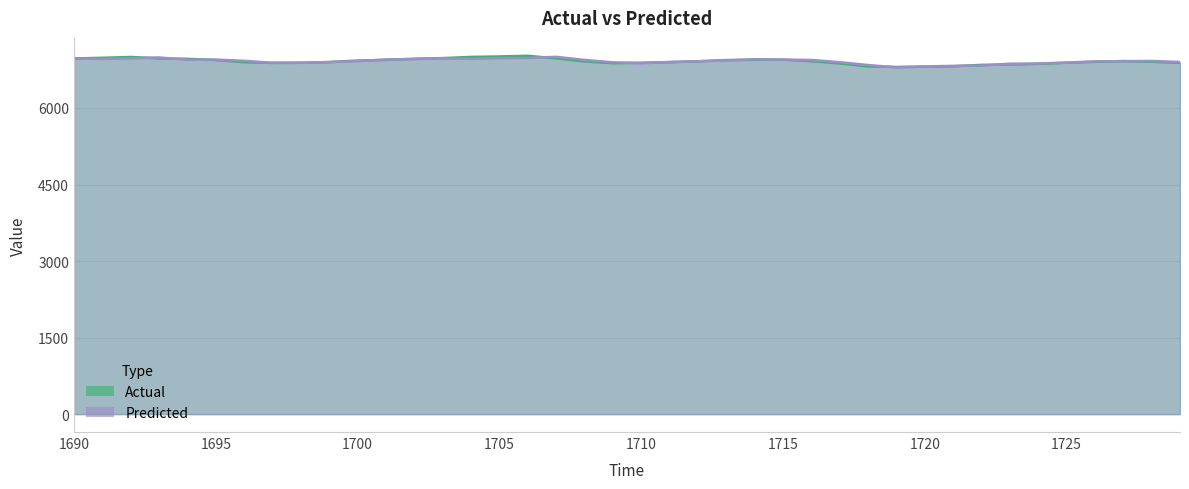

What is the difference between the maximum and minimum values in the Predicted series?

206.7